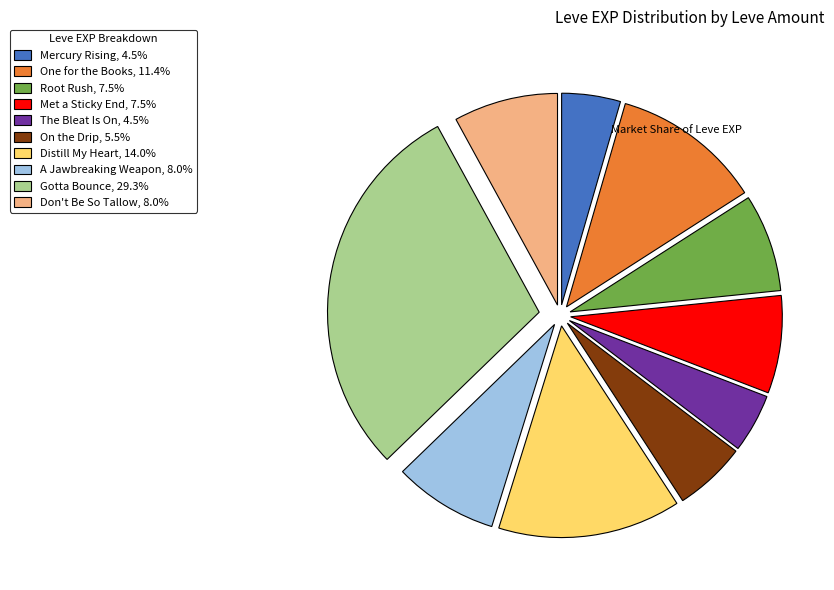

Does Don't Be So Tallow, 8.0% account for over 50% of the chart?

No